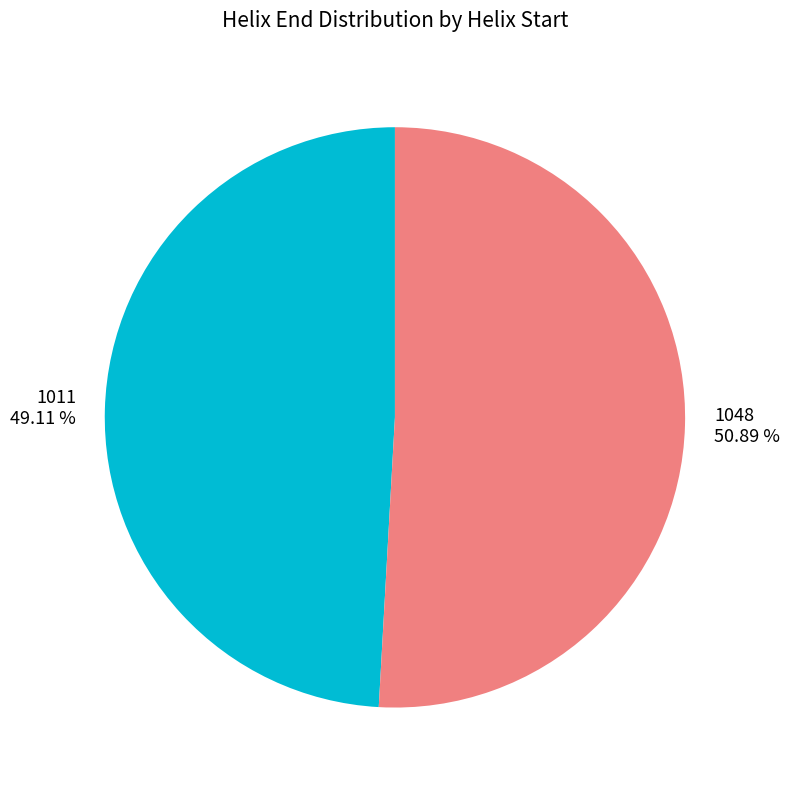

How many slices are in this pie chart?

2